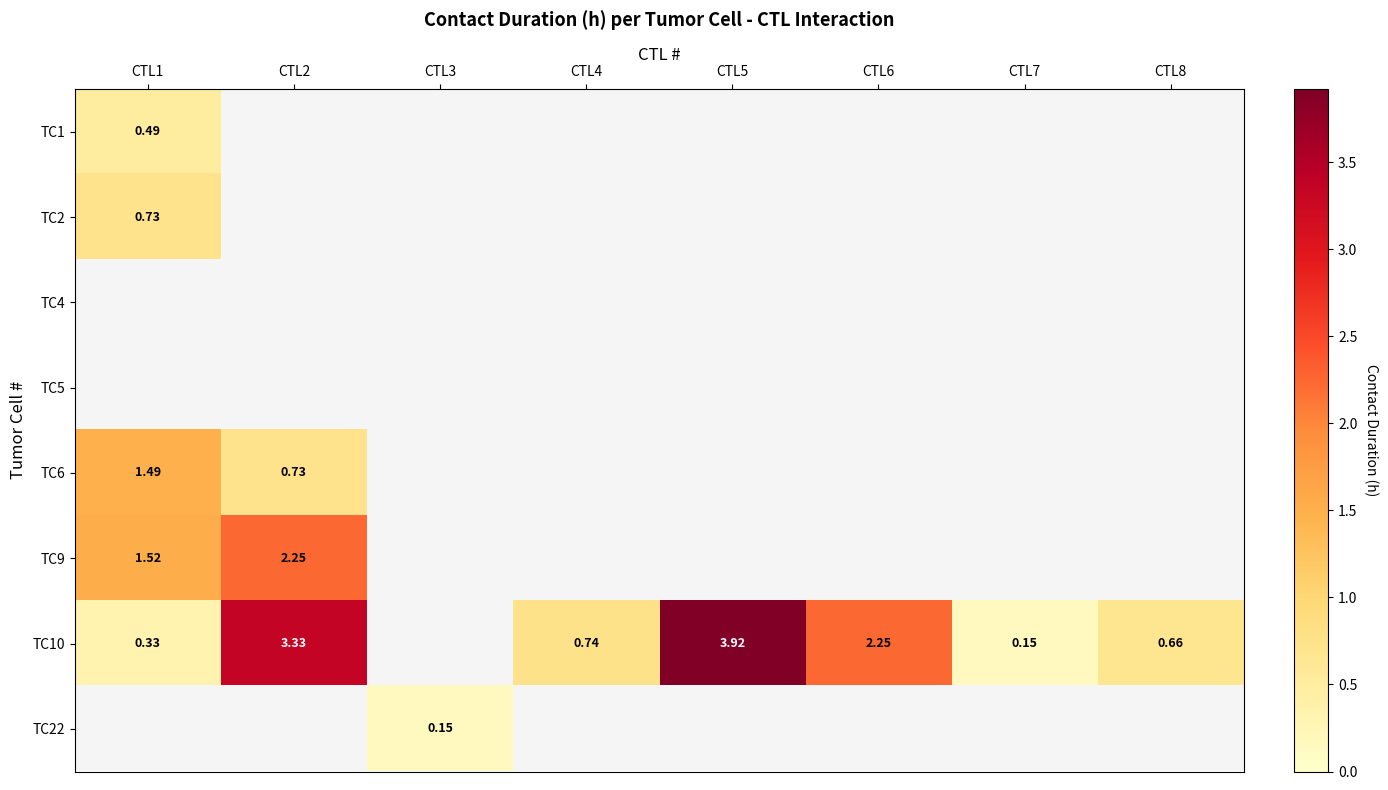

Is the value of TC10 at CTL8 greater than the value of TC9 at CTL2?

No